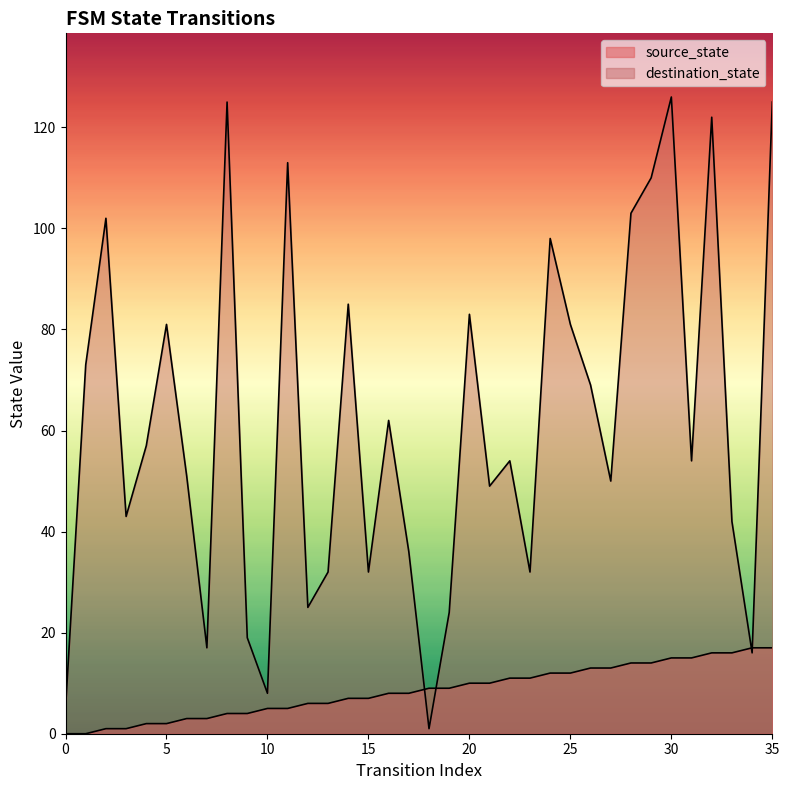

How many times do source_state and destination_state cross each other?

4